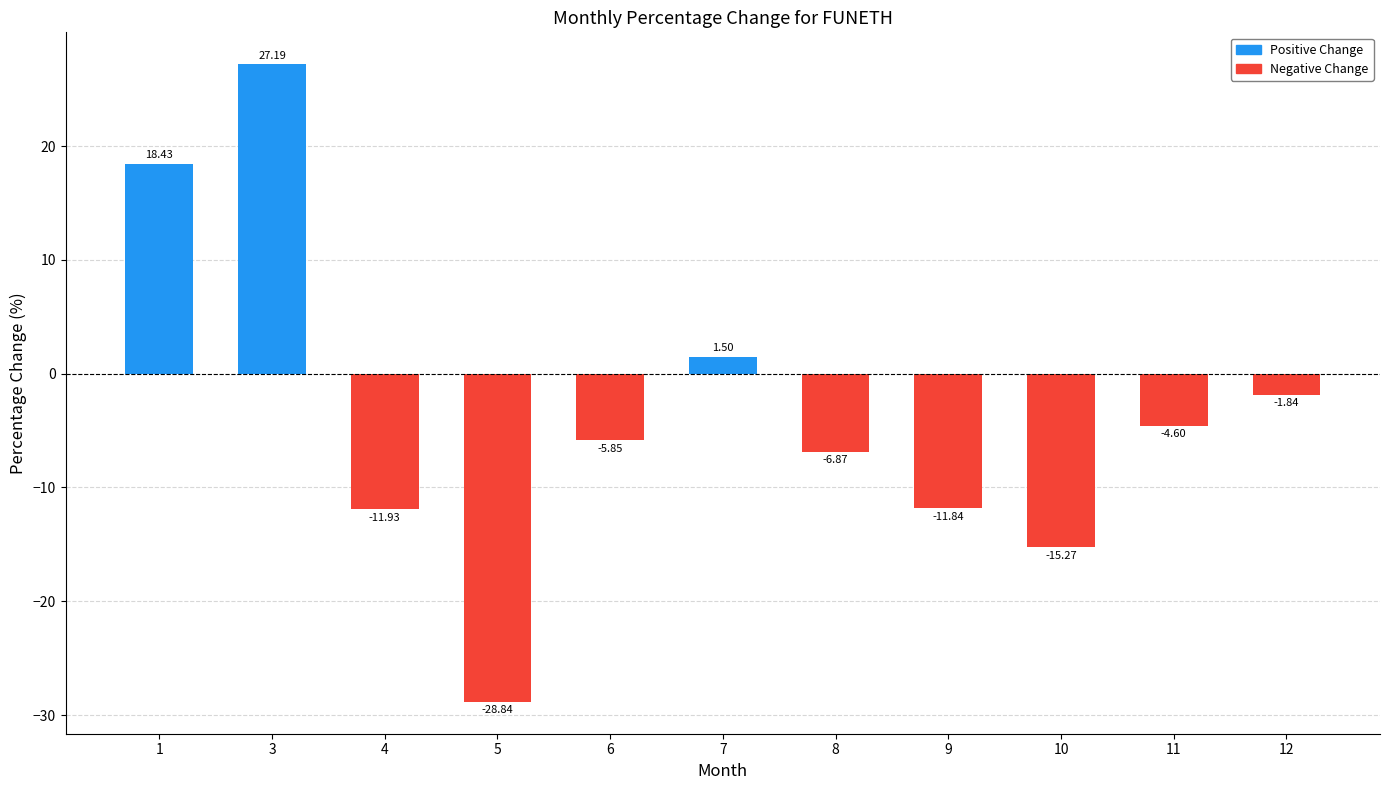

How many values are below -5?

6